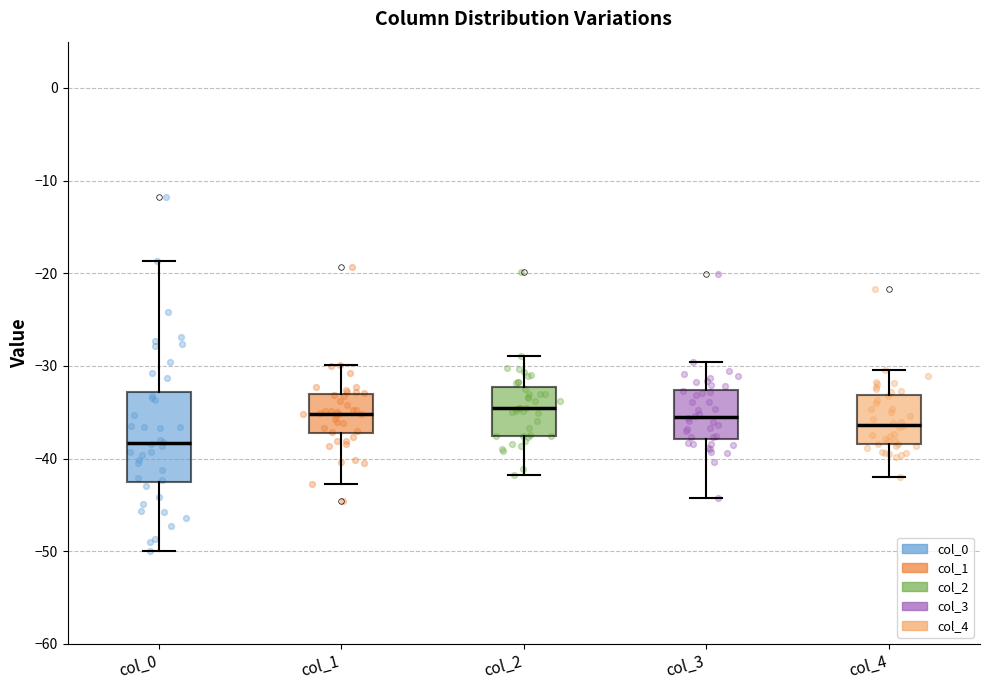

Which box is the tallest, from its lower edge to its upper edge?

col_0